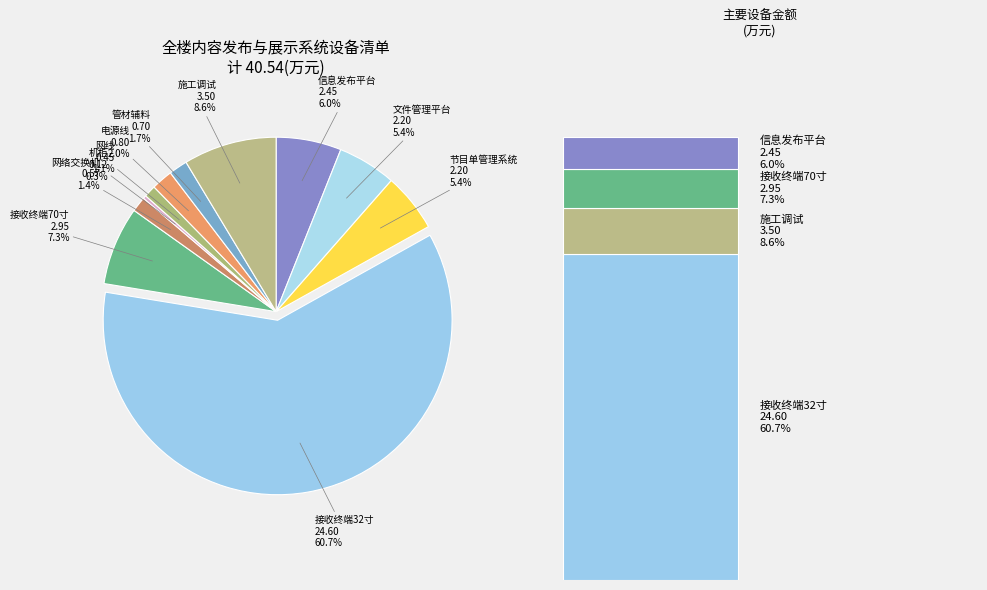

How many slices are in this pie chart?

11